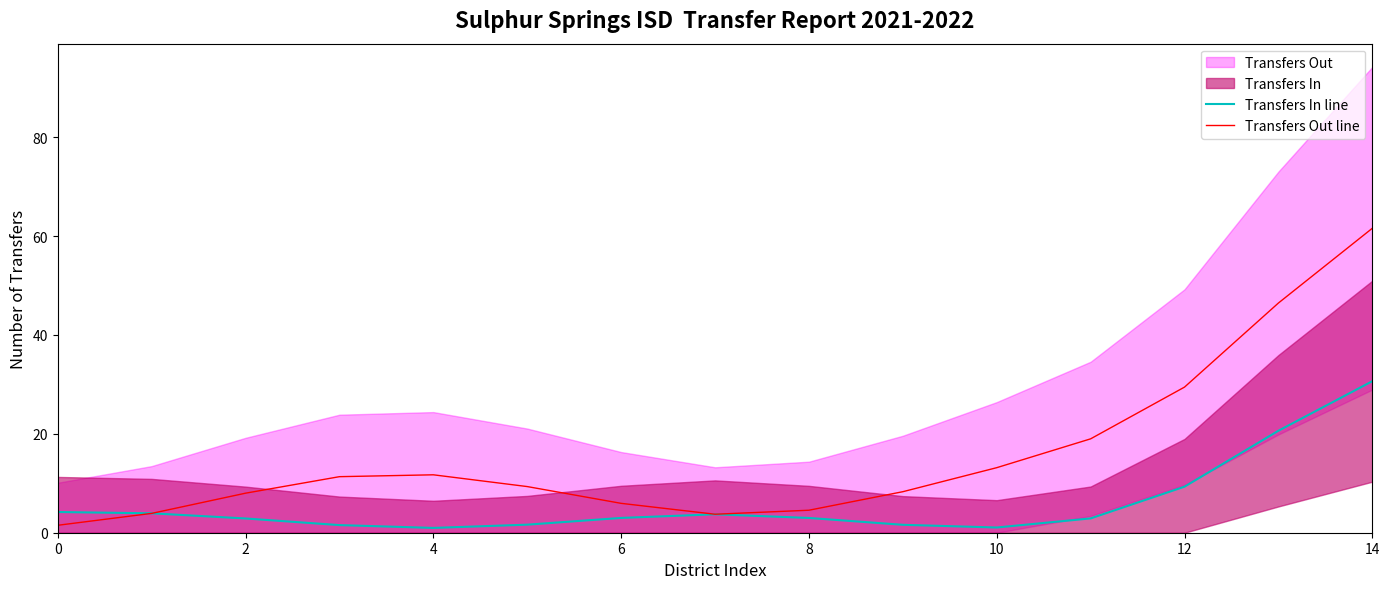

Does the chart have visible grid lines?

No